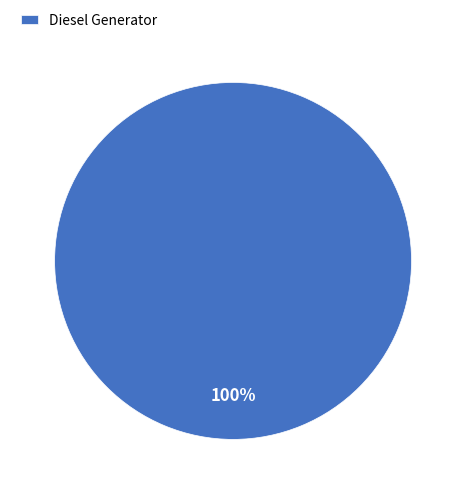

Does Diesel Generator represent more than half of the total?

Yes